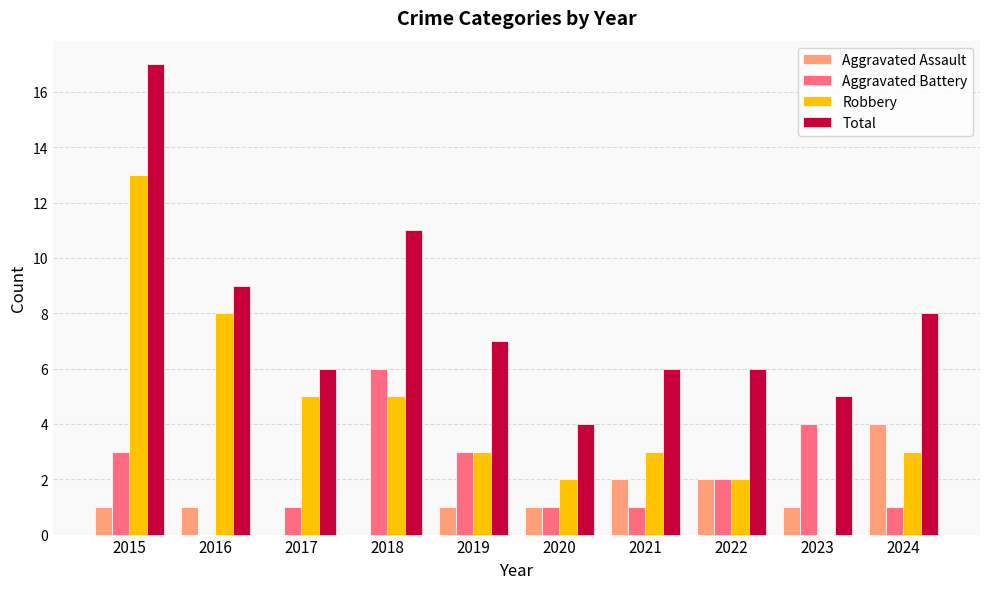

The value of Aggravated Battery at 2017 is 0. True or false?

False